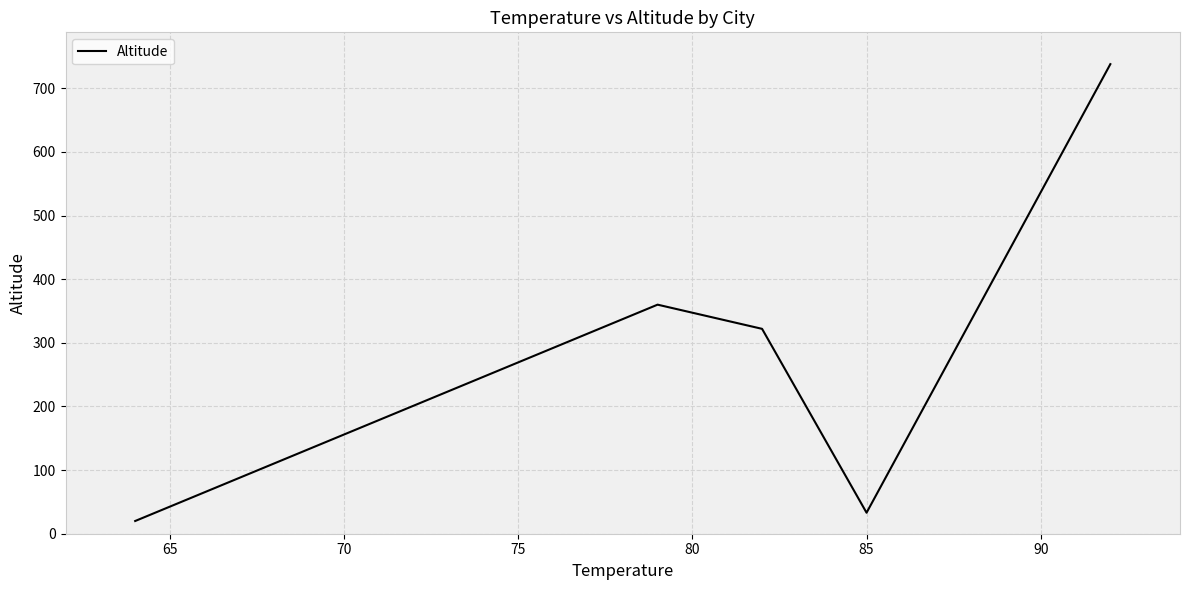

How many lines are shown in the chart?

1